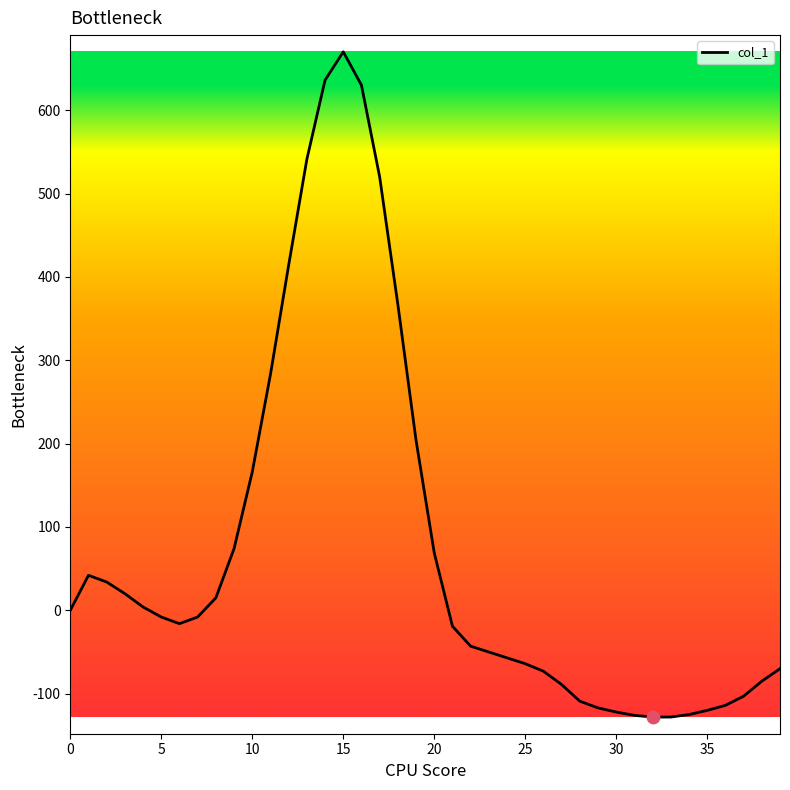

What is the smallest value displayed?

-128